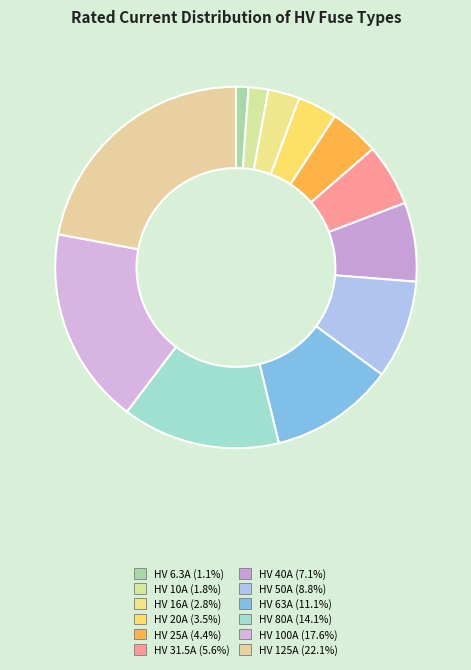

Do HV 16A and HV 6.3A together represent more than half of the pie?

No